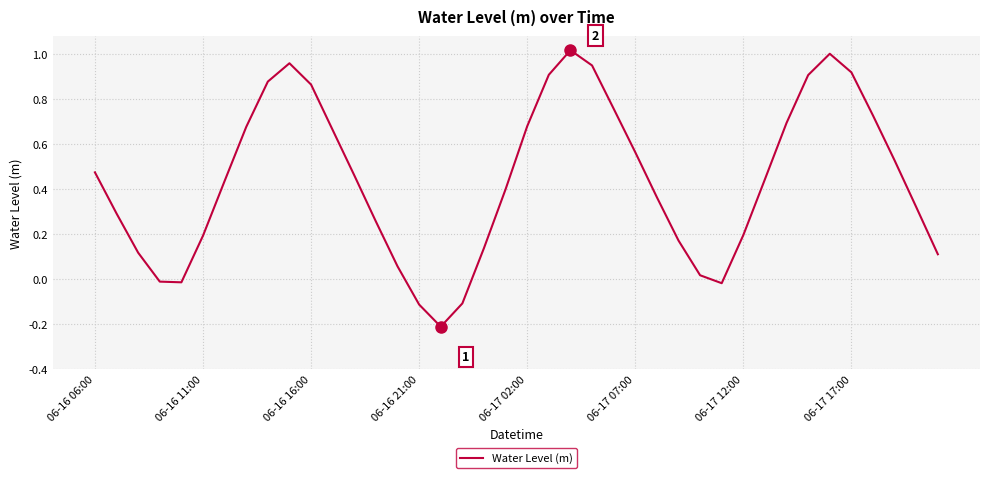

What is the difference between the maximum and minimum values?

1.2